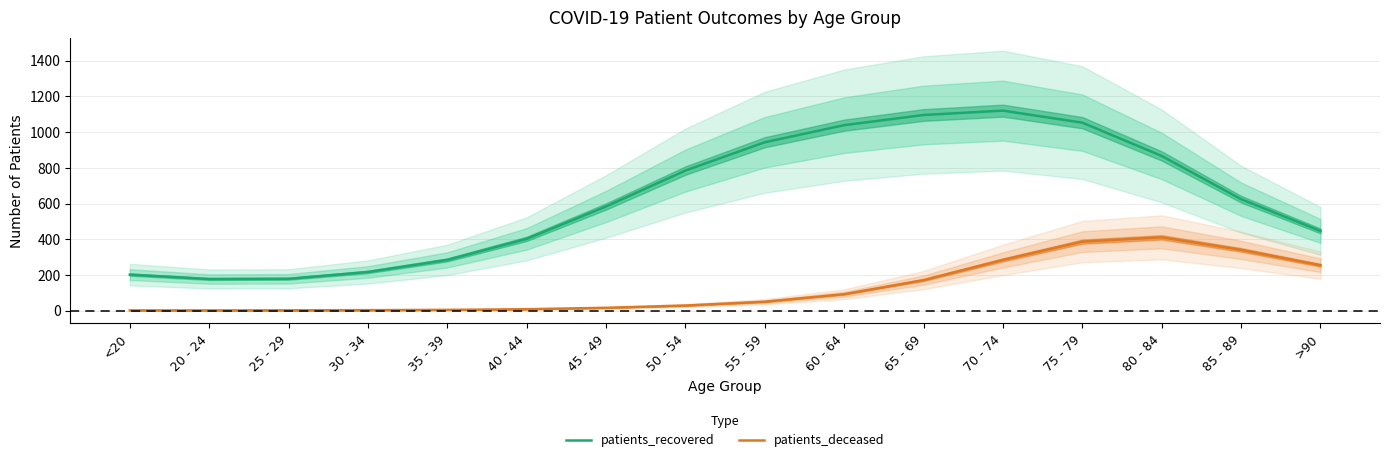

Which category has the lowest value in the patients_recovered series?

20 - 24